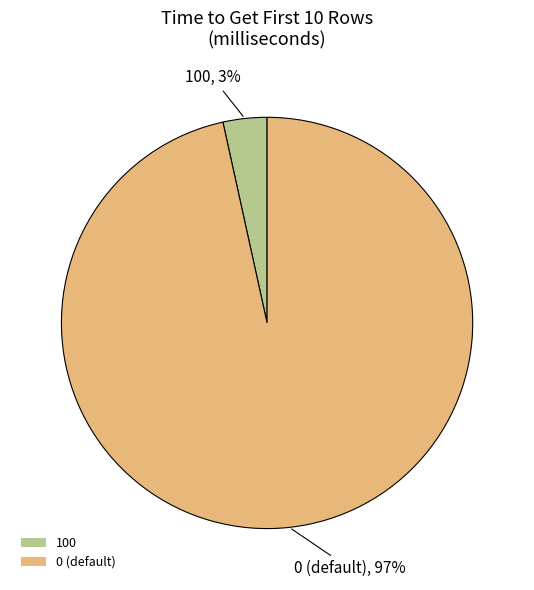

Rank the categories by value from highest to lowest.

0 (default), 100